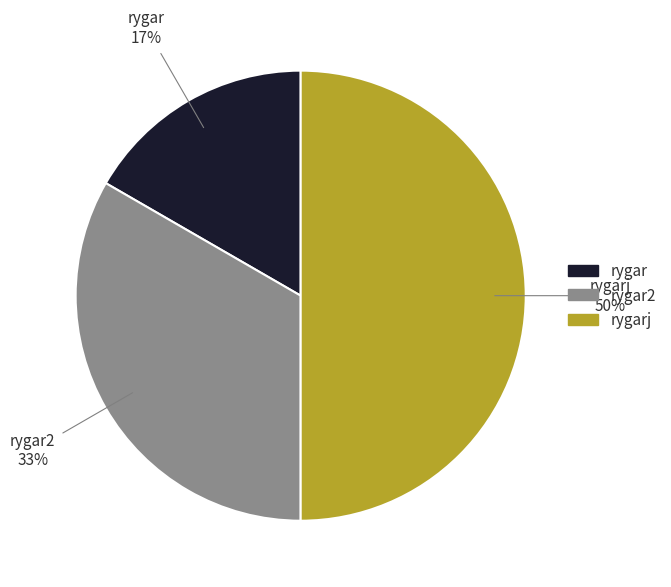

Which category has the biggest portion of the pie?

rygarj